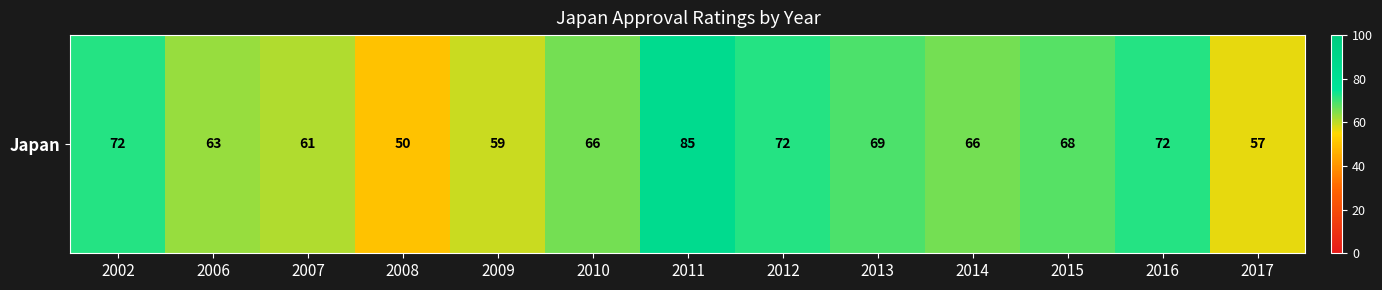

Which category has the highest value across all series?

2011